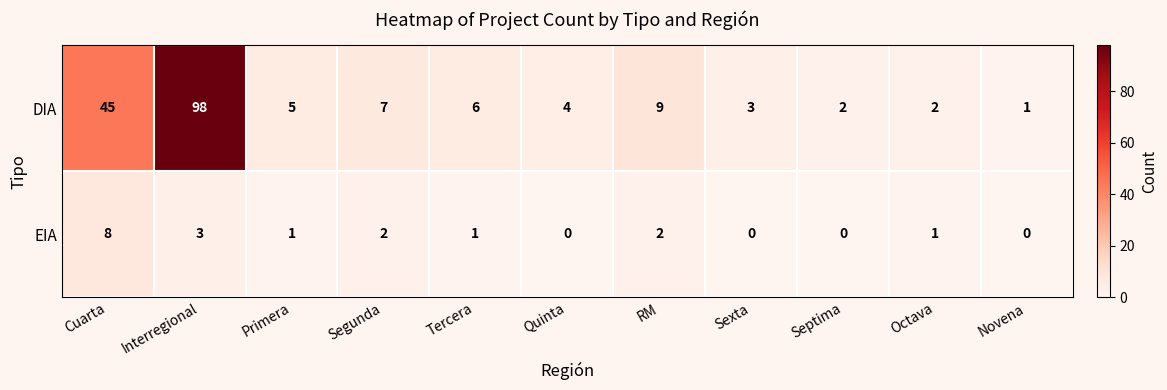

Rank the series by their average value, from lowest to highest.

EIA, DIA